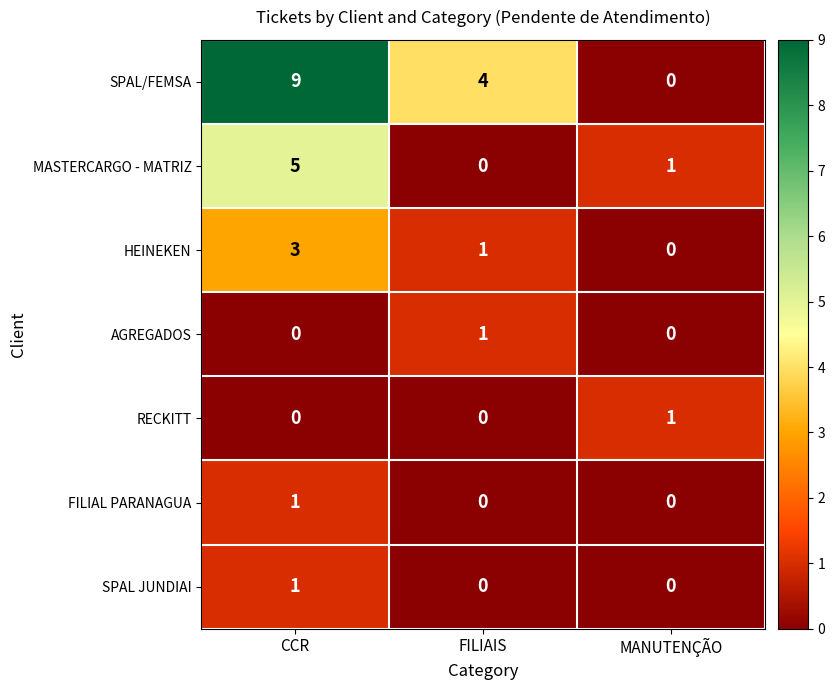

Reading left to right, what are all the values shown in this chart?

SPAL/FEMSA: CCR=9	FILIAIS=4	MANUTENÇÃO=0
MASTERCARGO - MATRIZ: CCR=5	FILIAIS=0	MANUTENÇÃO=1
HEINEKEN: CCR=3	FILIAIS=1	MANUTENÇÃO=0
AGREGADOS: CCR=0	FILIAIS=1	MANUTENÇÃO=0
RECKITT: CCR=0	FILIAIS=0	MANUTENÇÃO=1
FILIAL PARANAGUA: CCR=1	FILIAIS=0	MANUTENÇÃO=0
SPAL JUNDIAI: CCR=1	FILIAIS=0	MANUTENÇÃO=0